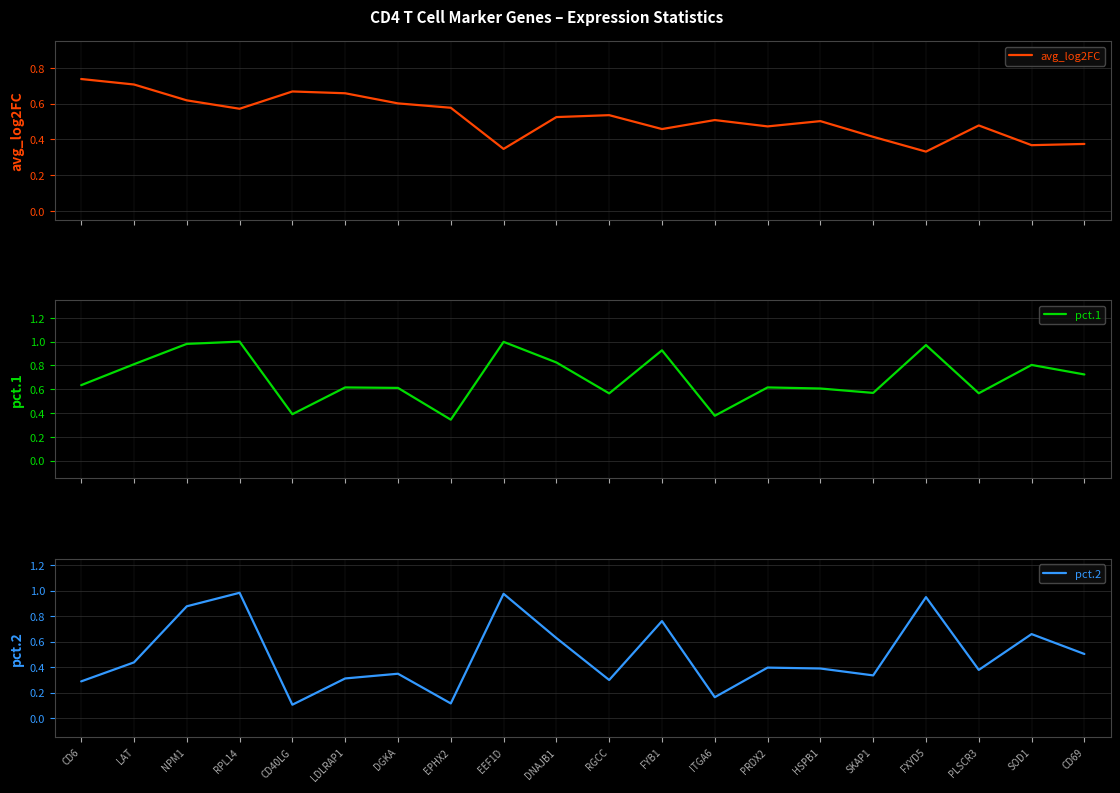

True or false: pct.1 and pct.2 intersect in this chart.

False